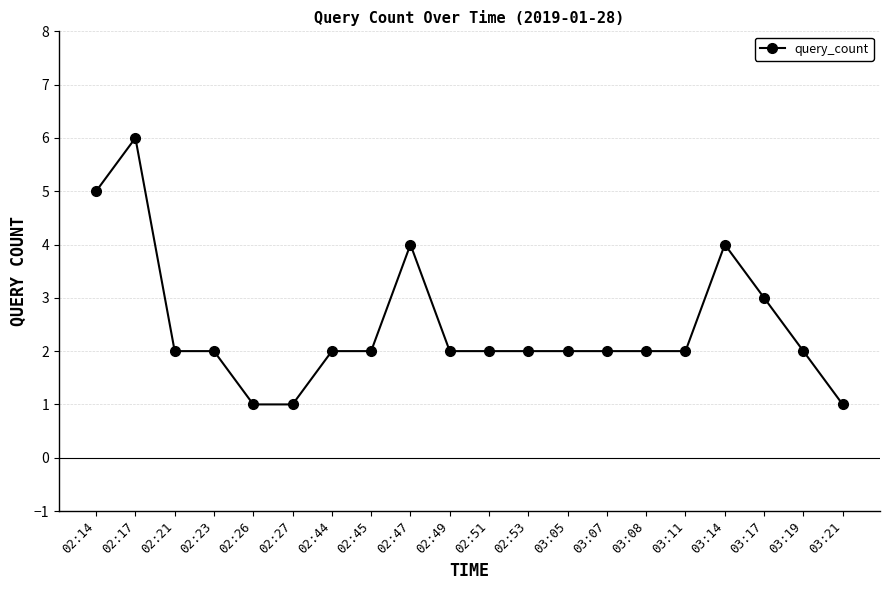

Does the chart display data point markers on the line(s)?

Yes